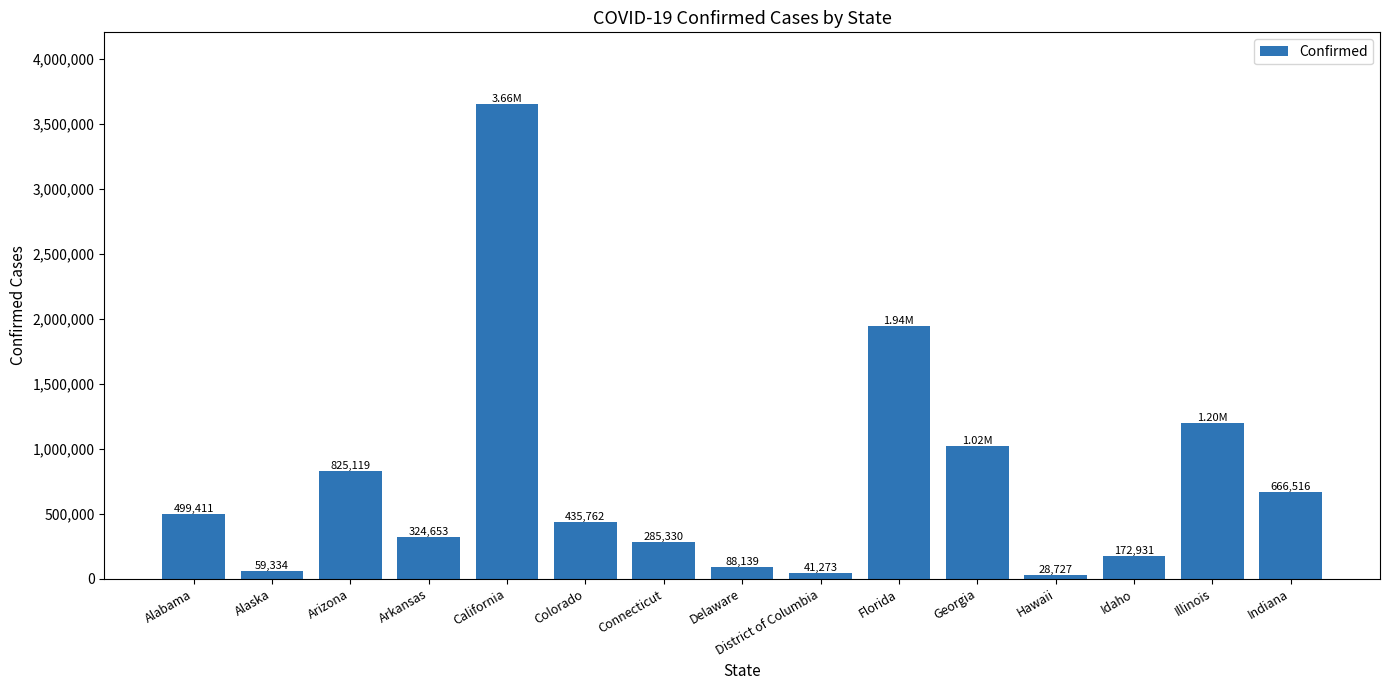

What is the label of the 15th bar from the right?

Alabama